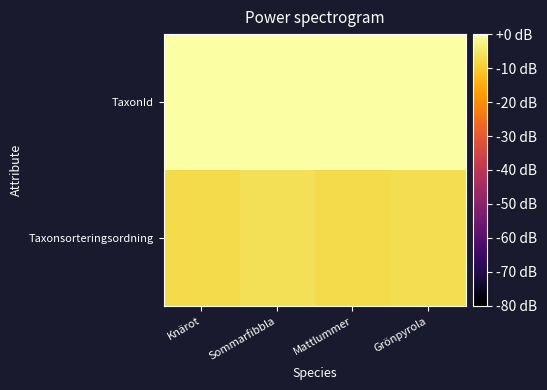

What is the total value across all series at Knärot?

-7.3